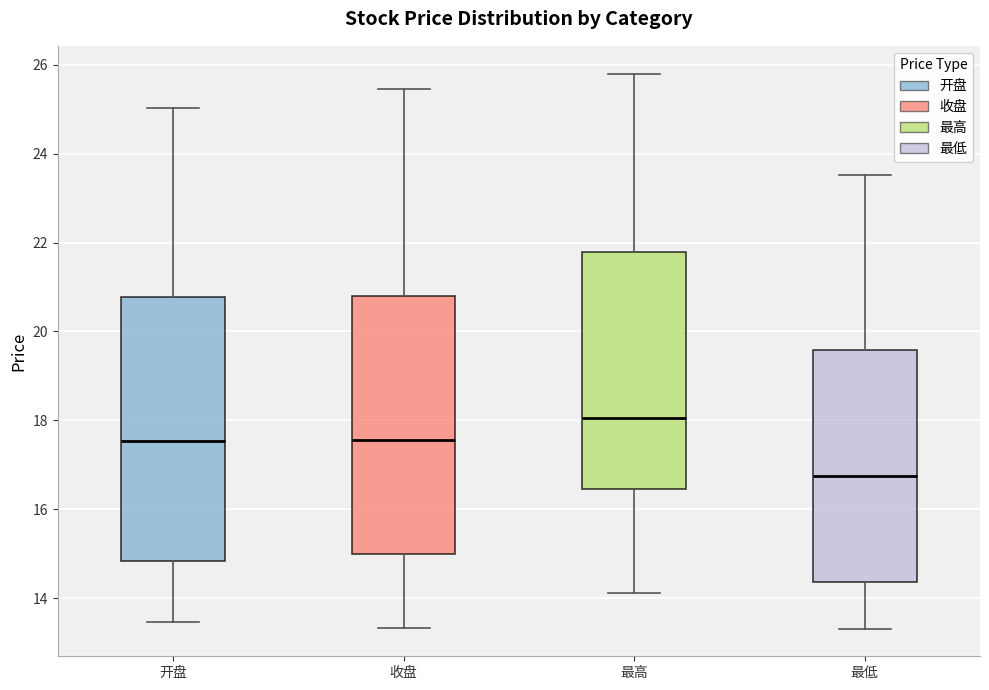

Reading left to right, transcribe this box plot: for each box, give where its median line is, the range the box spans, and where its two whiskers end, as read against the y-axis. The values are not printed on the chart, so give them approximately, as read against the axis.

开盘: median 17.6, box 14.8 to 20.8, whiskers 13.4 to 25.0
收盘: median 17.6, box 15.0 to 20.8, whiskers 13.4 to 25.4
最高: median 18.0, box 16.4 to 21.8, whiskers 14.2 to 25.8
最低: median 16.8, box 14.4 to 19.6, whiskers 13.4 to 23.6